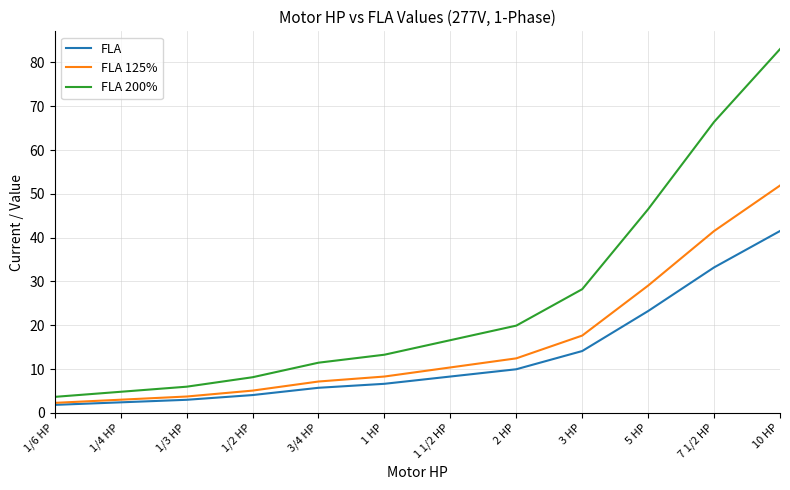

What is the difference between the maximum and minimum values in the FLA 200% series?

79.4